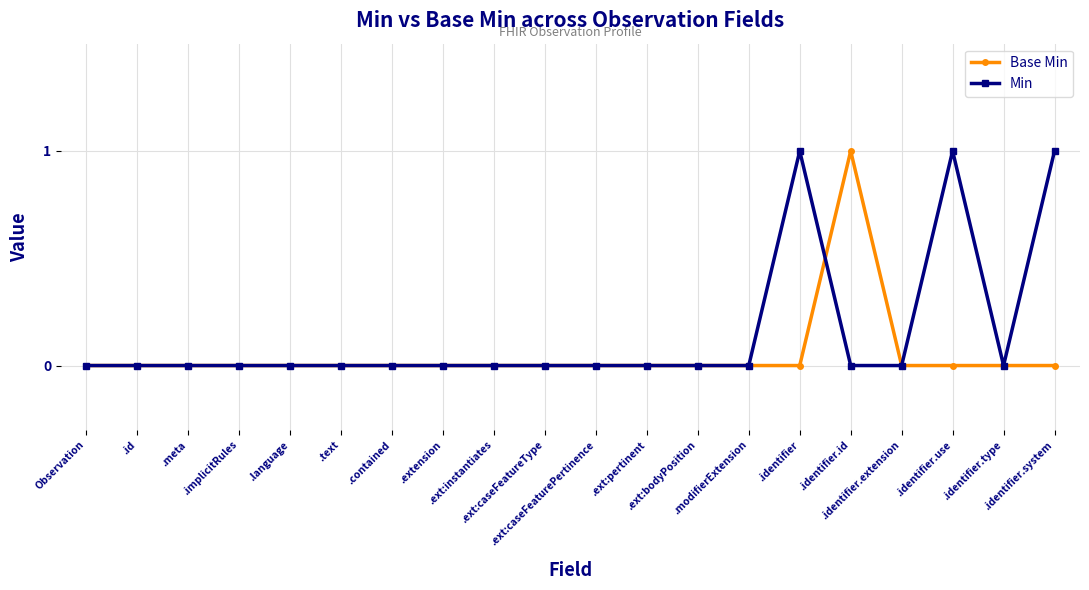

Rank the series by their average value, from lowest to highest.

Base Min, Min